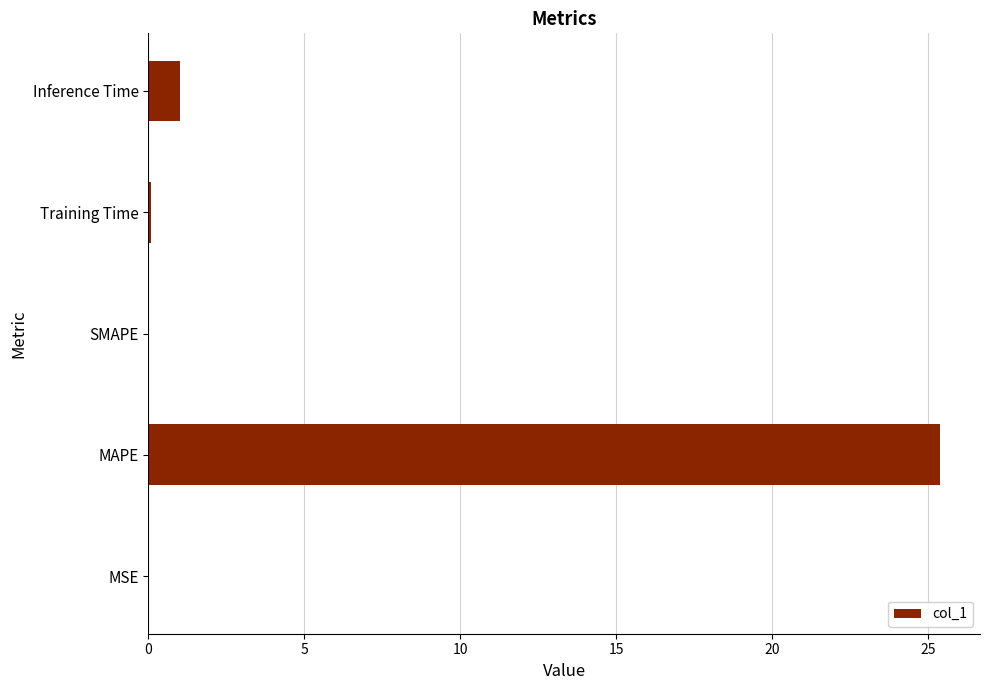

Which category has the highest value across all series?

MAPE